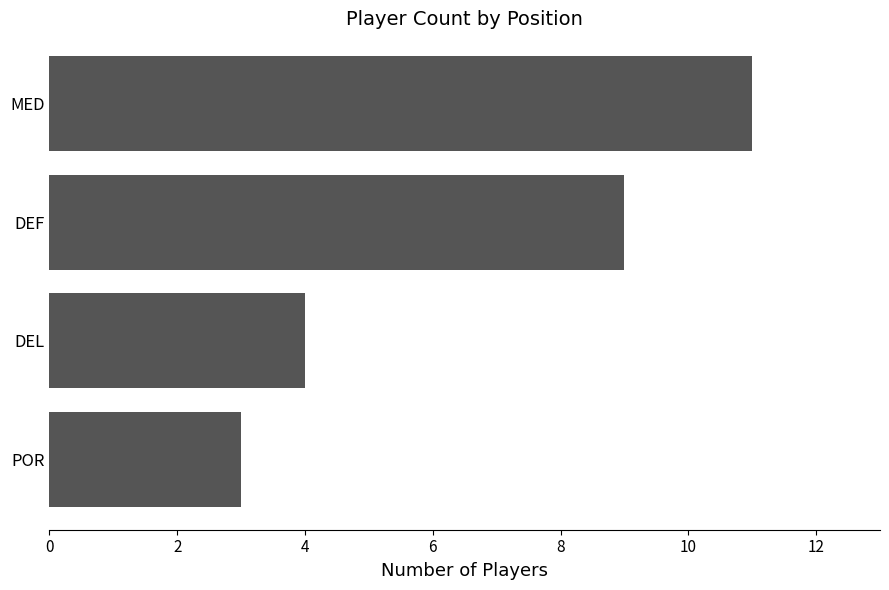

What is the approximate value at POR?

3